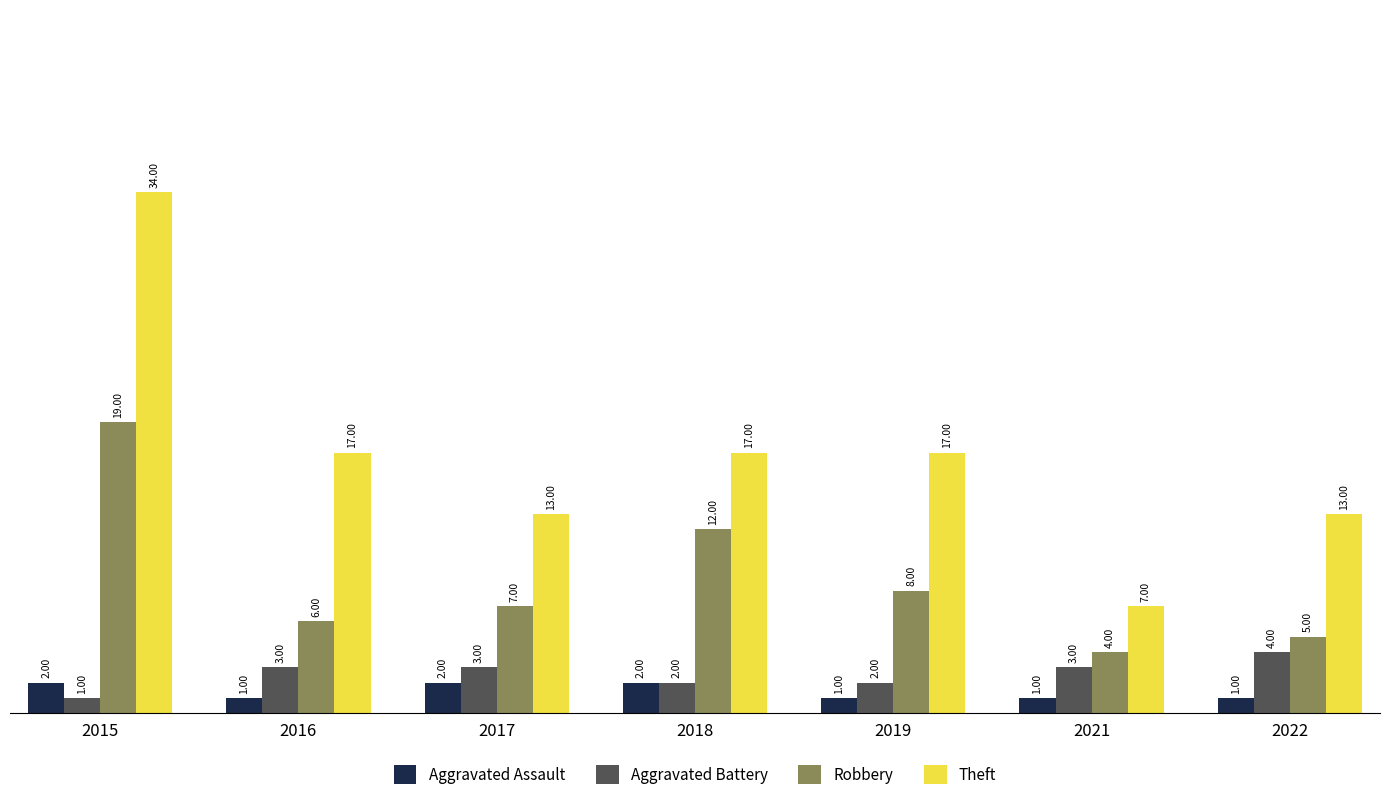

Which category has the highest value in the Robbery series?

2015